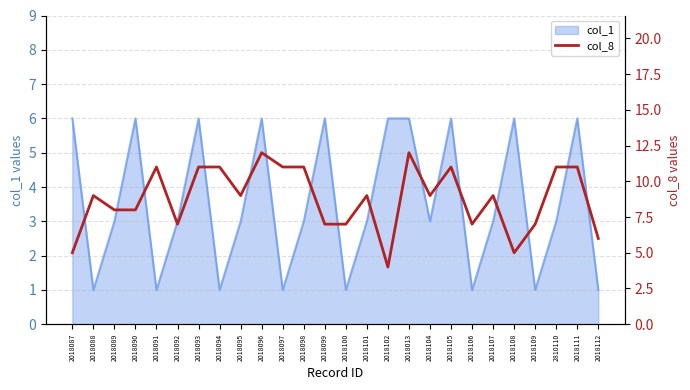

The value at 2018091 is 11. True or false?

True